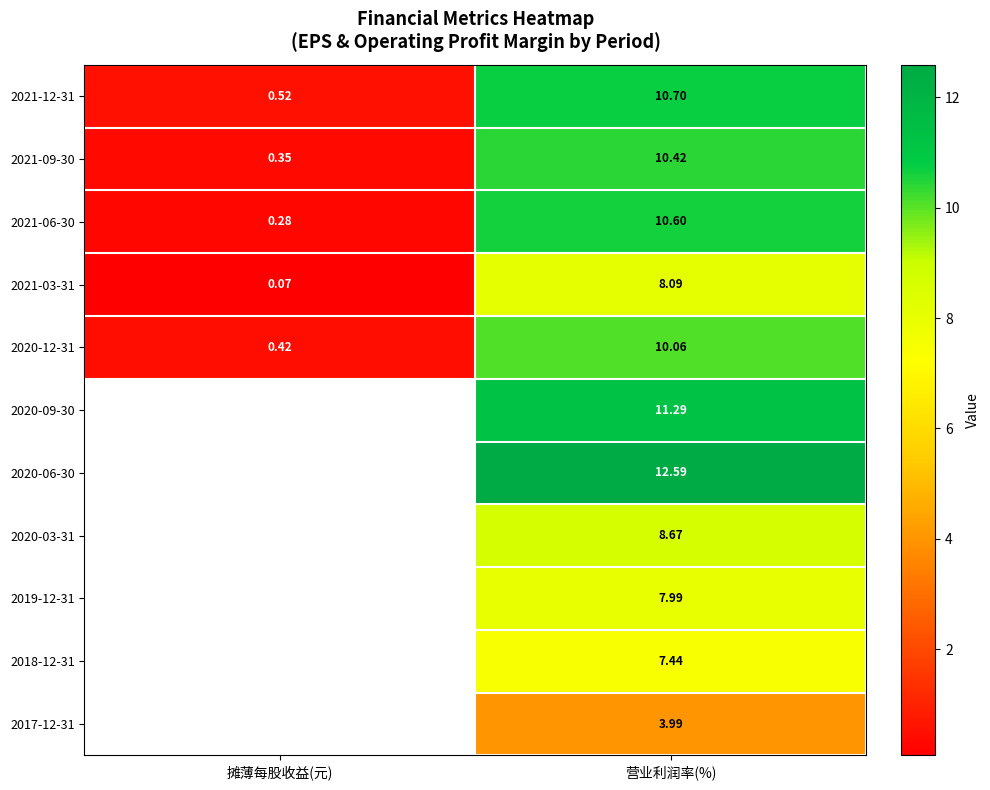

Which category has the lowest value in the 2020-12-31 series?

摊薄每股收益(元)